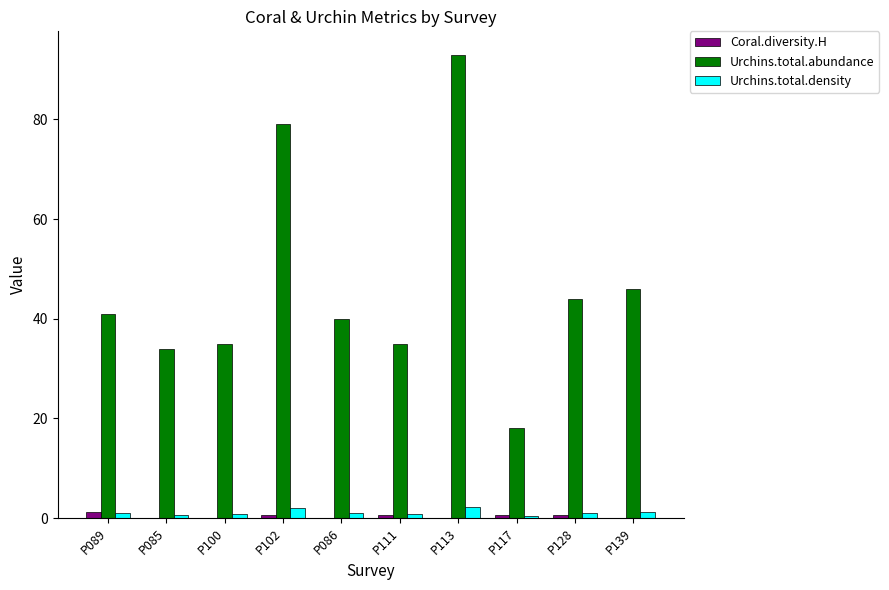

Where is Urchins.total.abundance nearest to the value 55?

P139